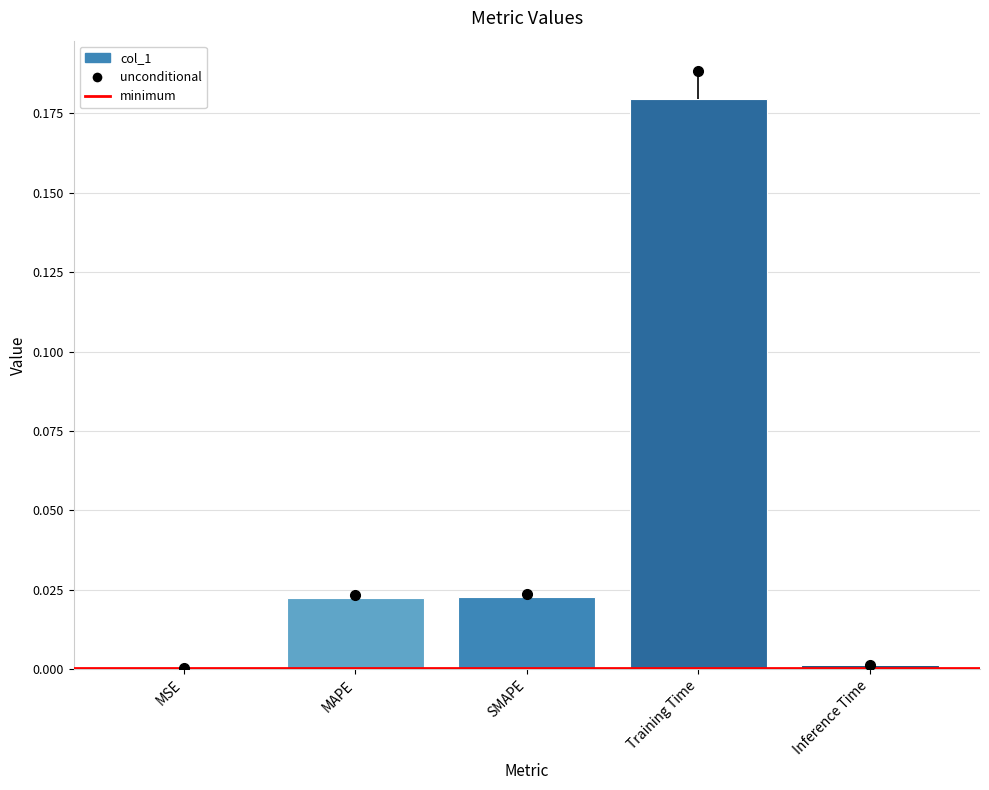

Reading left to right, extract all data points from this chart.

0.0	0.0	0.0	0.2	0.0